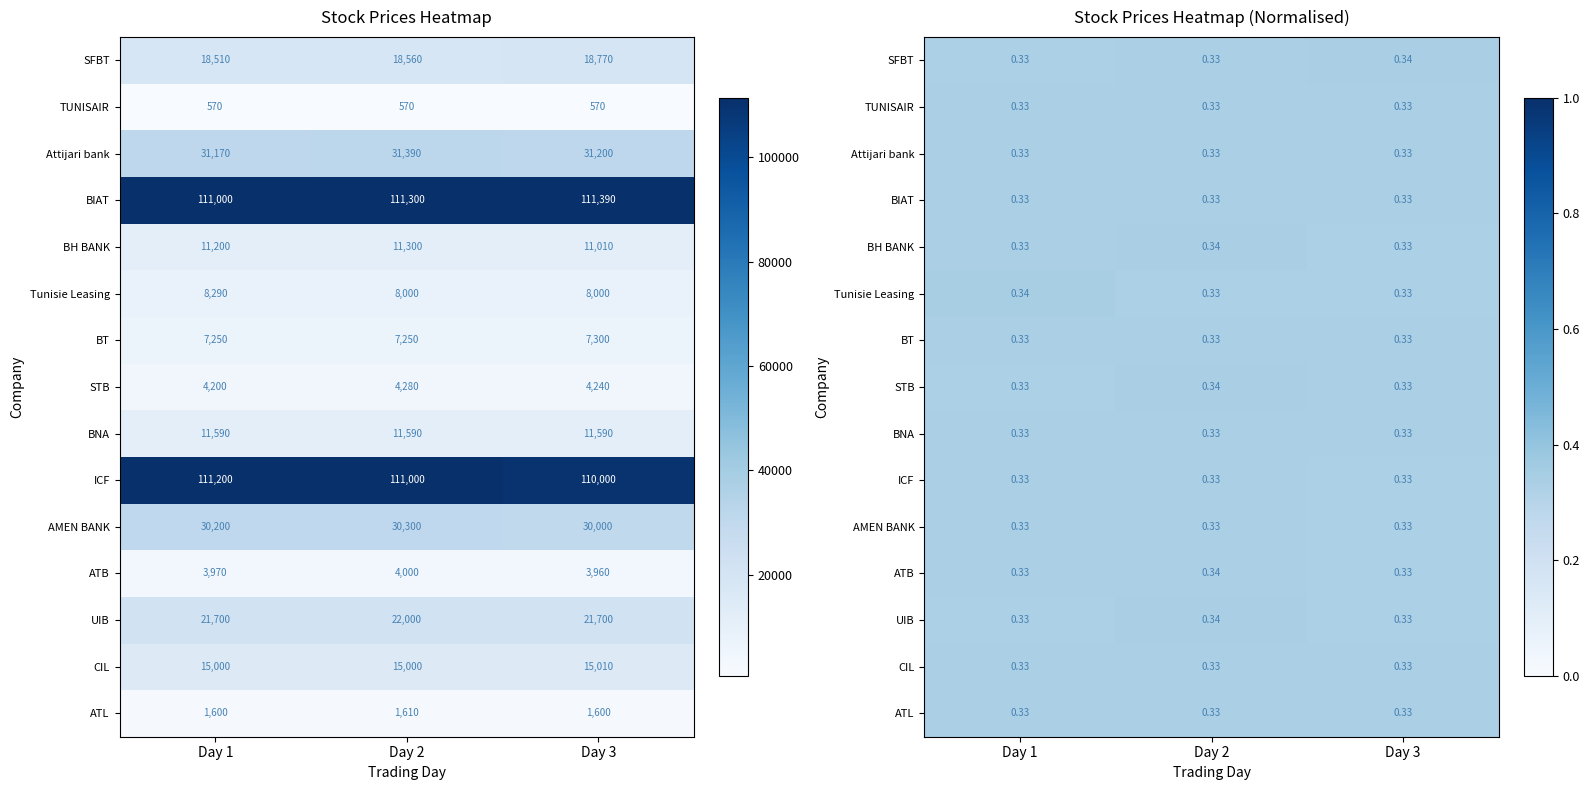

Between Day 2 and Day 1, which is larger?

Day 2